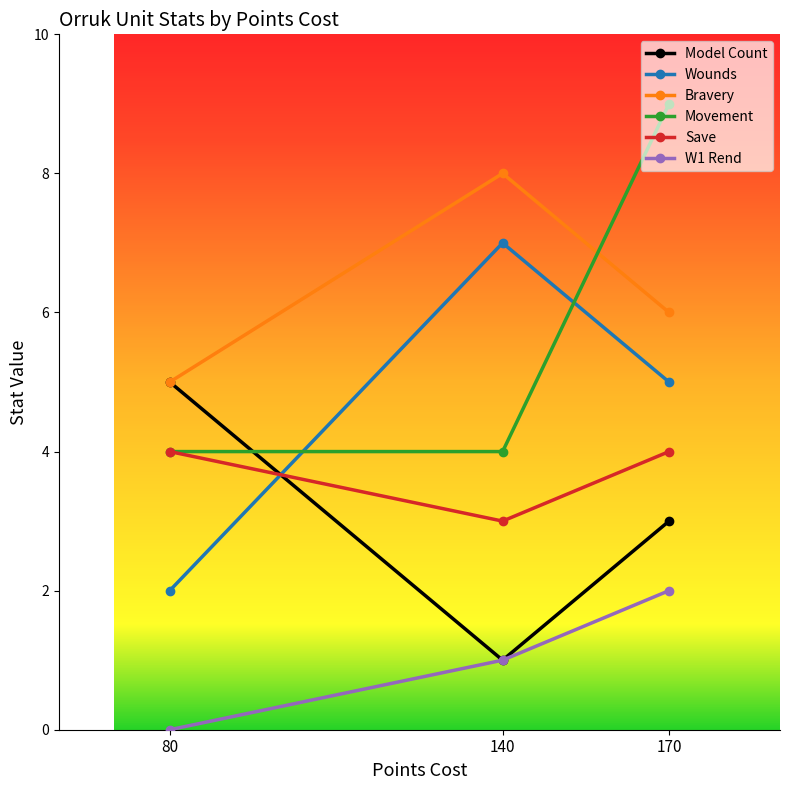

Is it true that Bravery equals 6 at 170?

True